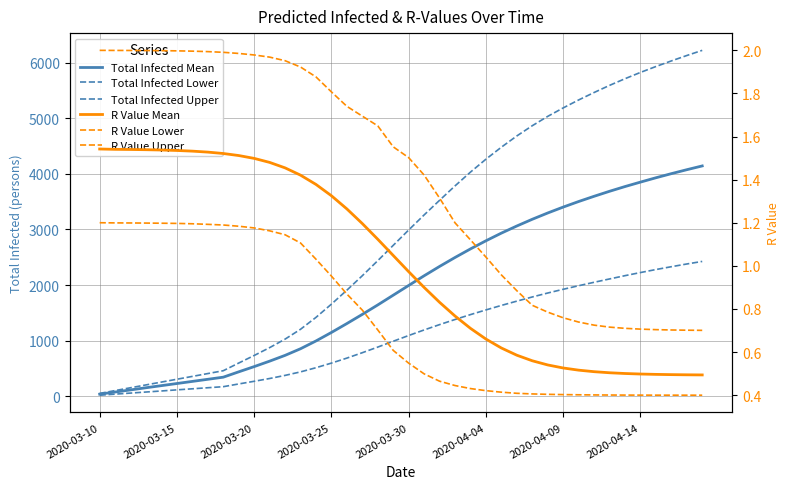

How many data points in R Value Mean are less than 1?

20